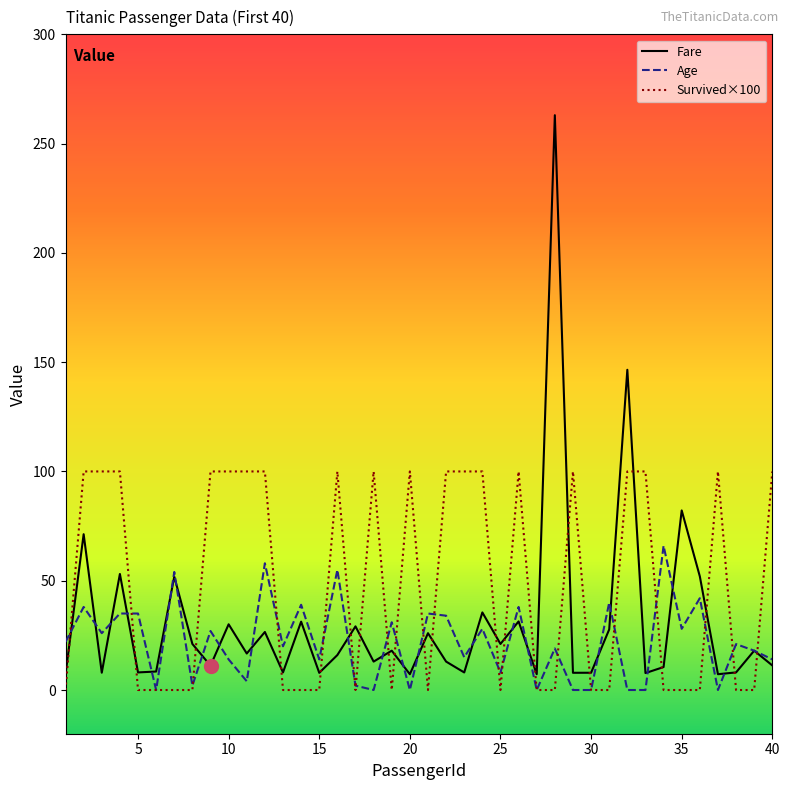

Which series has the widest spread of values?

Fare